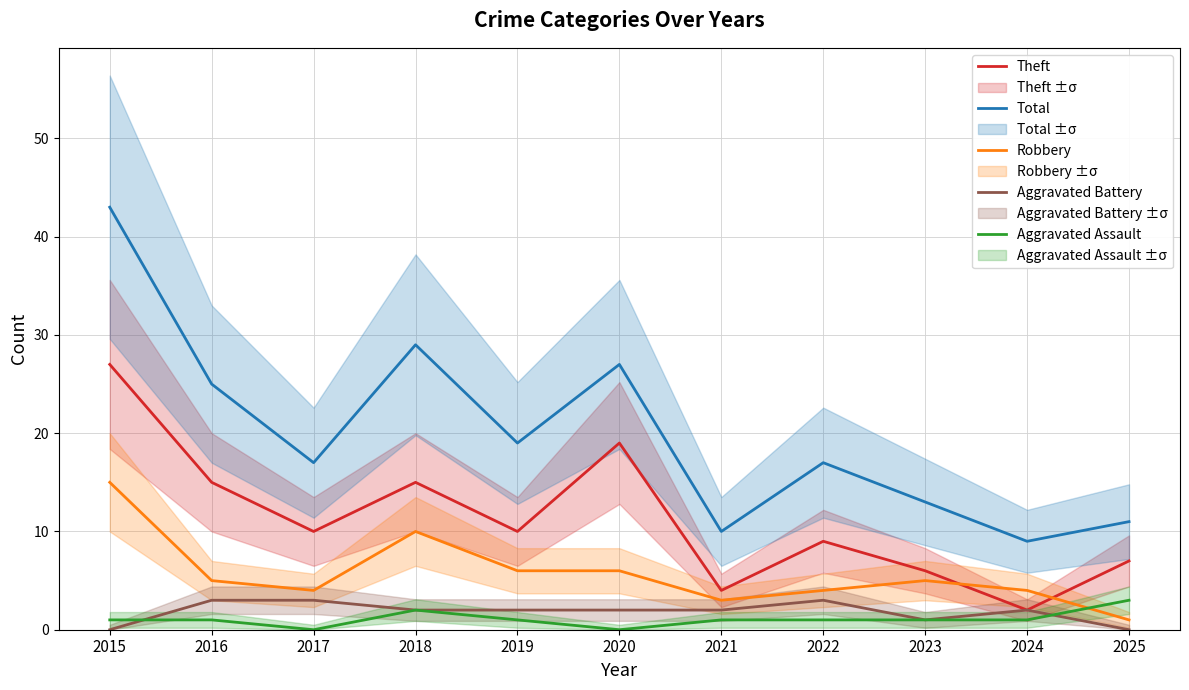

At which category is the sum across all series the highest?

2015